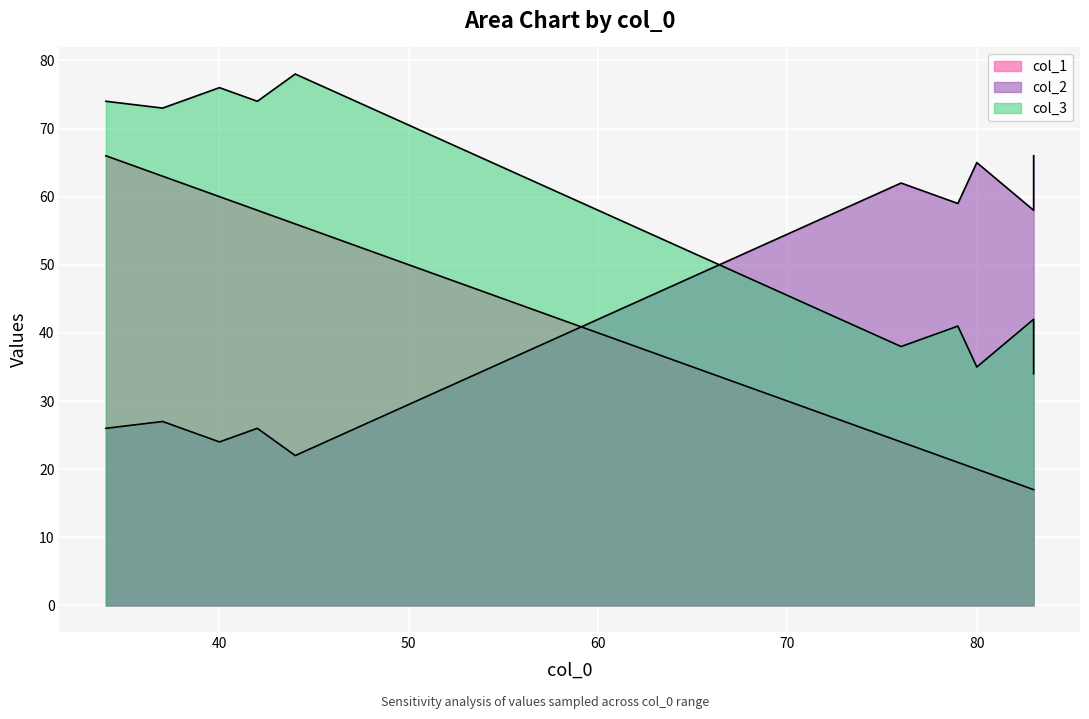

What is the maximum value shown in the chart?

78